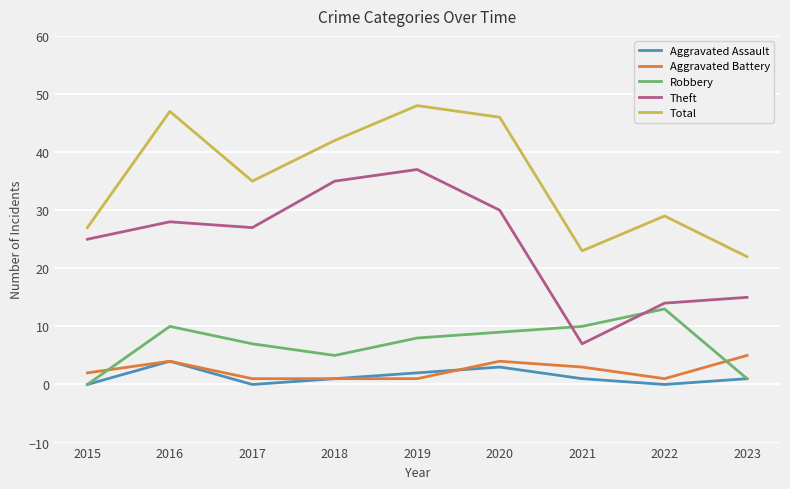

The value of Robbery at 2015 is 0. True or false?

True